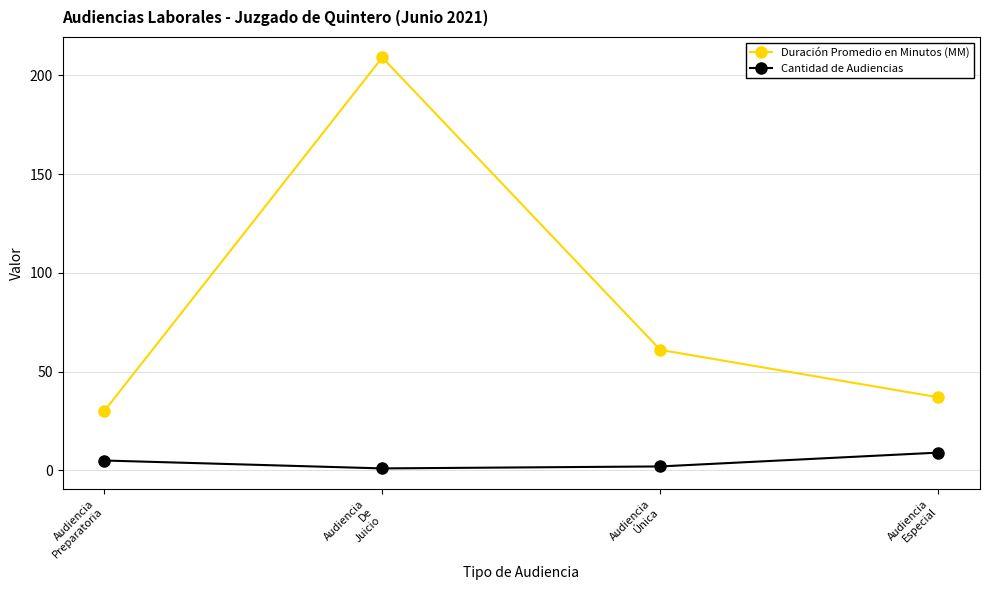

Count the number of categories in the chart.

4